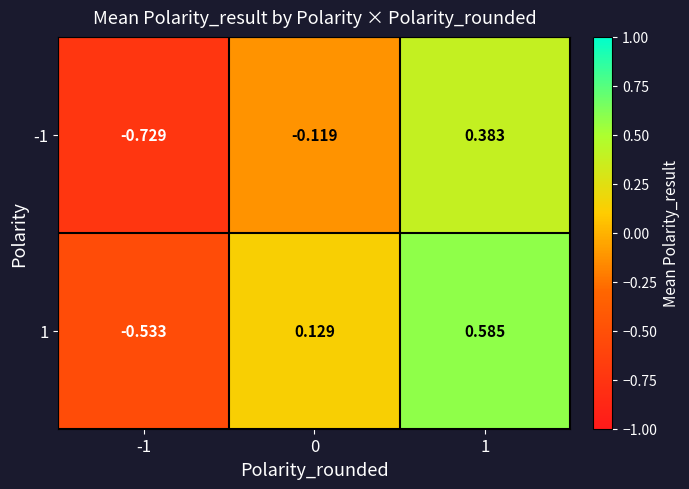

What is the minimum value shown in the chart?

-0.7